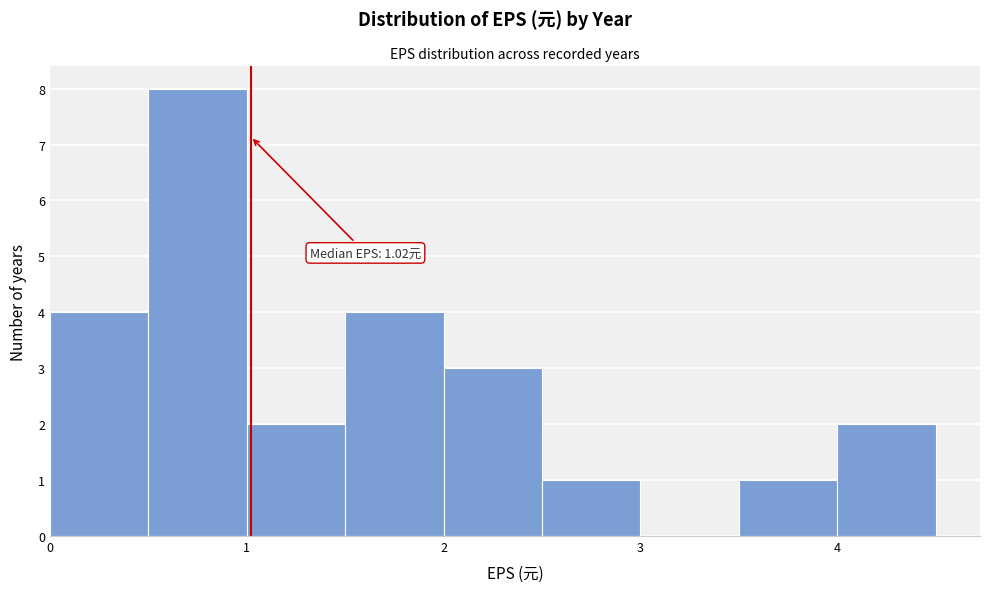

Over which range of the x-axis is the bar tallest?

0.5 to 1.0